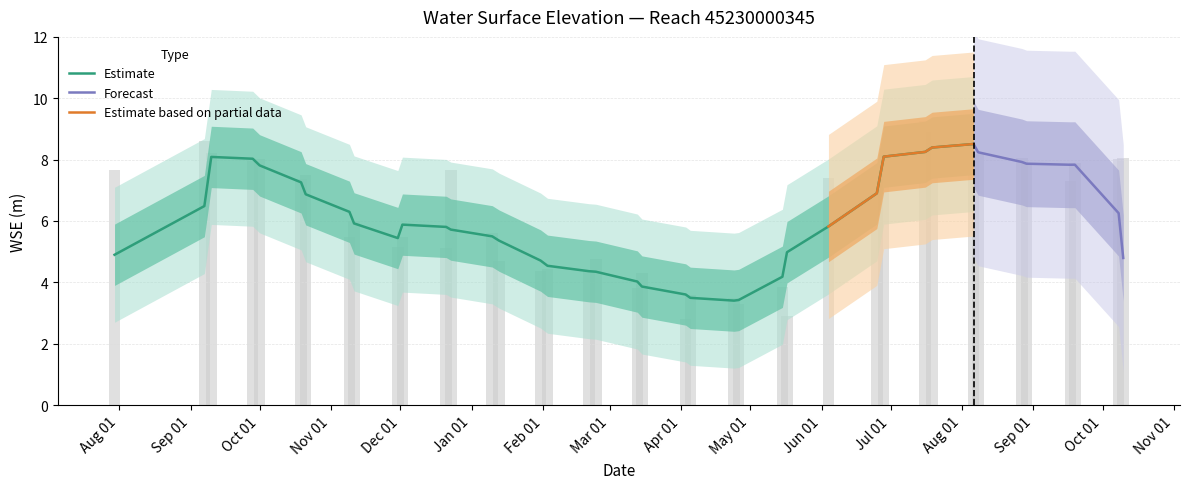

Does the chart contain any negative values?

No